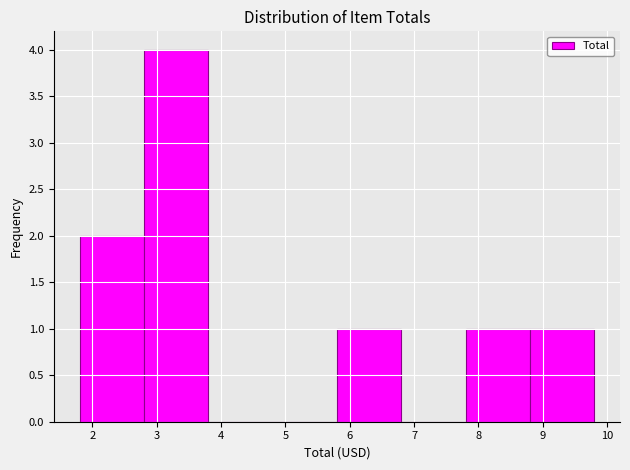

Reading left to right, list every bar in this chart as the range it spans on the x-axis followed by its height. The values are not printed on the chart, so give them approximately, as read against the axis.

1.8 to 2.8: 2
2.8 to 3.8: 4
3.8 to 4.8: 0
4.8 to 5.8: 0
5.8 to 6.8: 1
6.8 to 7.8: 0
7.8 to 8.8: 1
8.8 to 9.8: 1